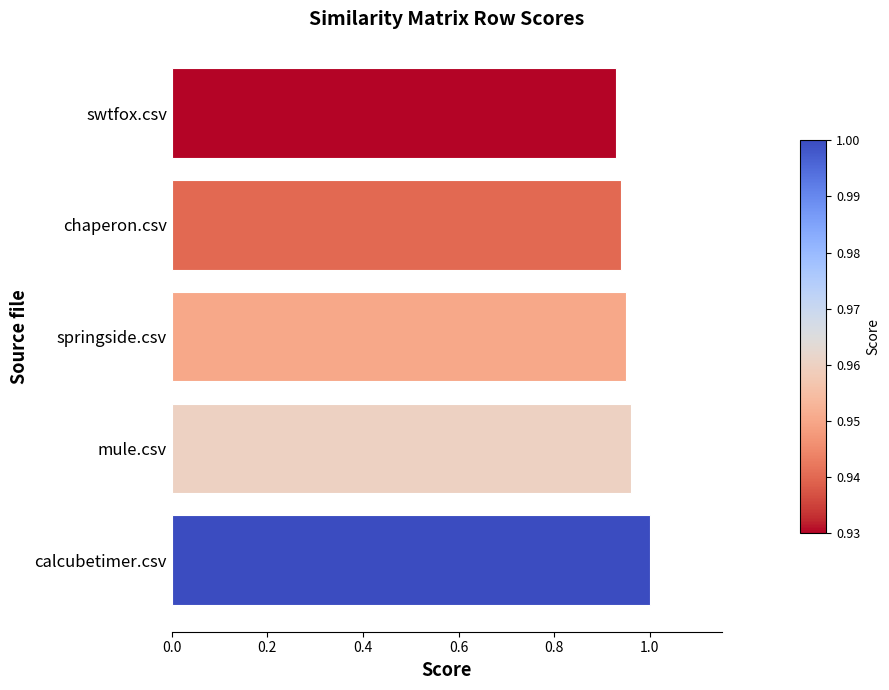

The value at chaperon.csv is 1.4. True or false?

False